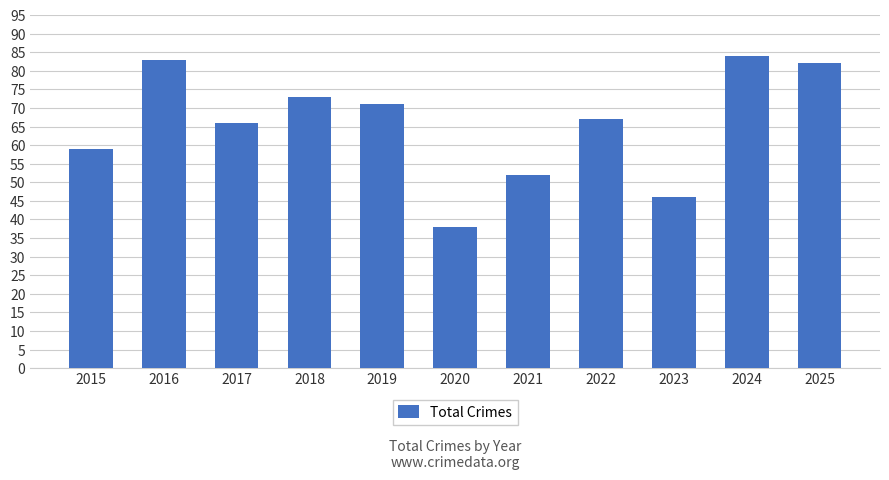

Are the bars horizontal?

No